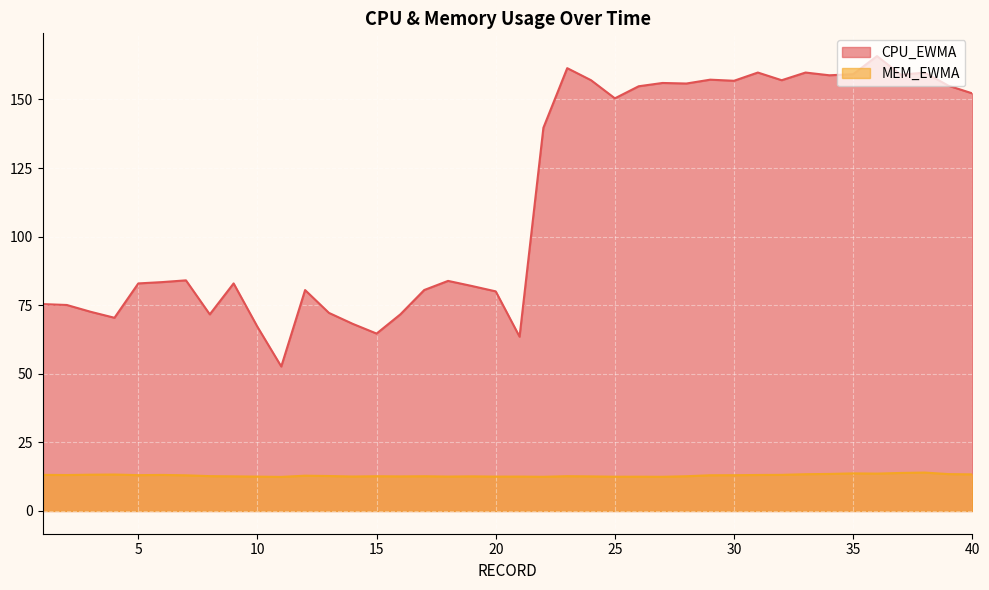

Where is CPU_EWMA nearest to the value 109?

7